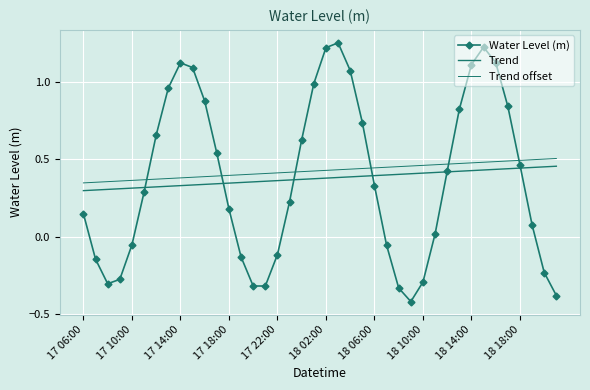

What is the label of the 23rd point from the right?

17